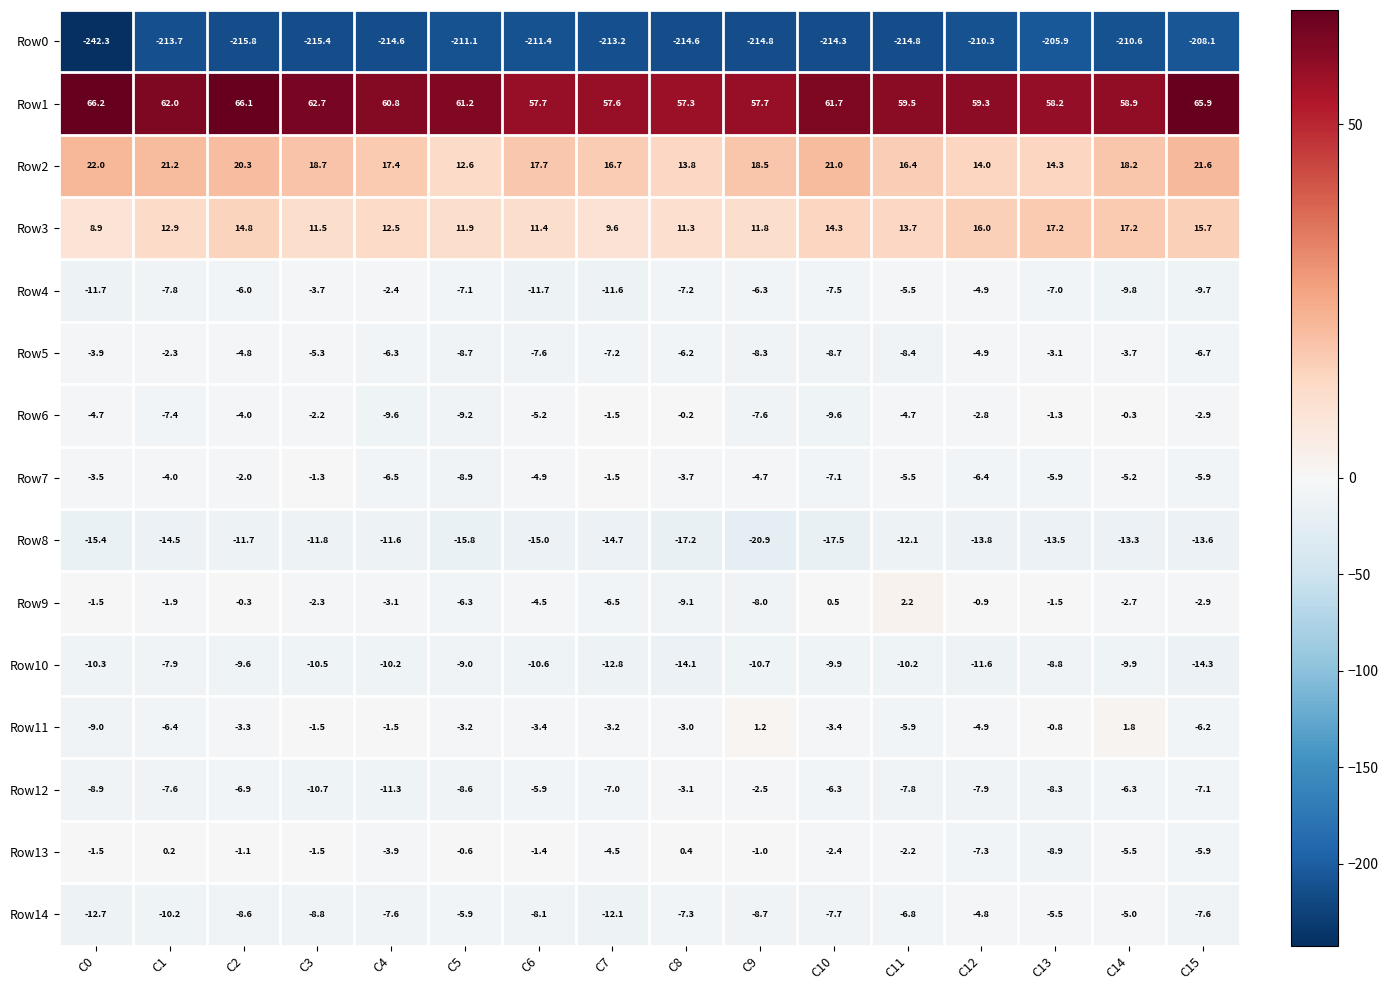

What is the difference between the highest and lowest values at C13?

264.1